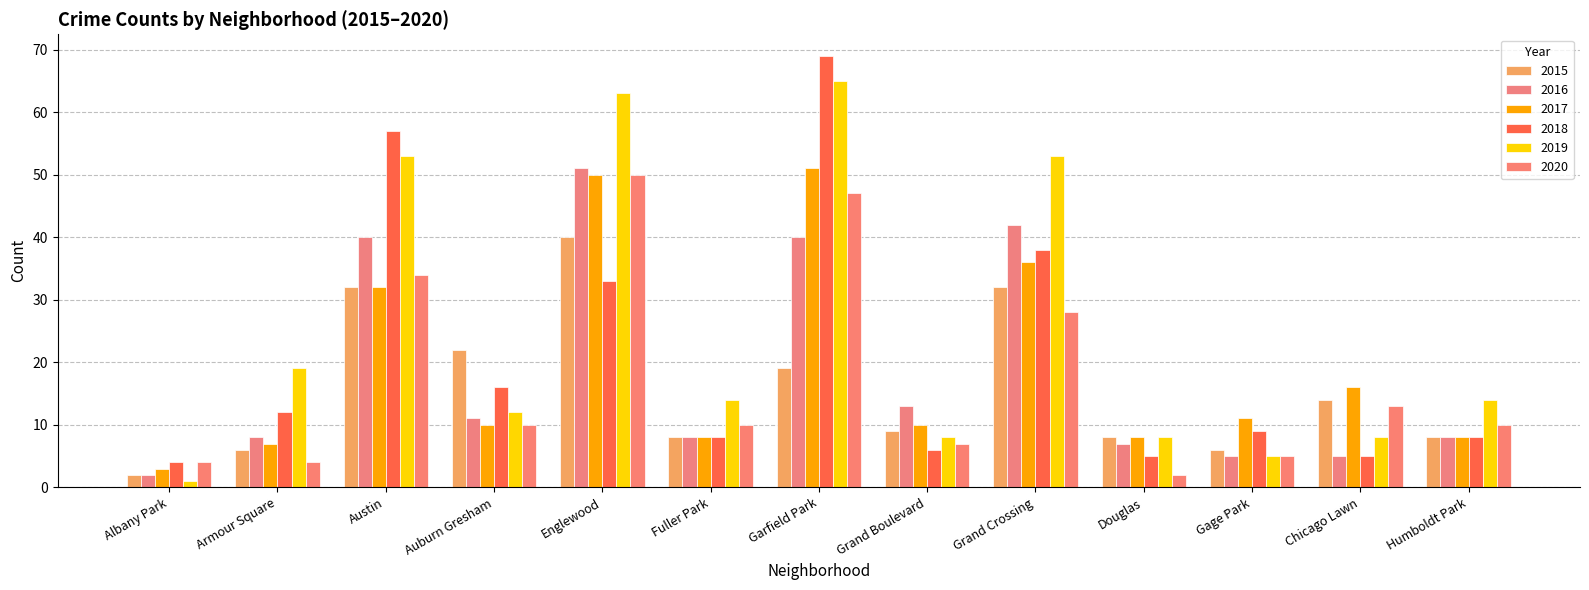

At which category is the sum across all series the highest?

Garfield Park